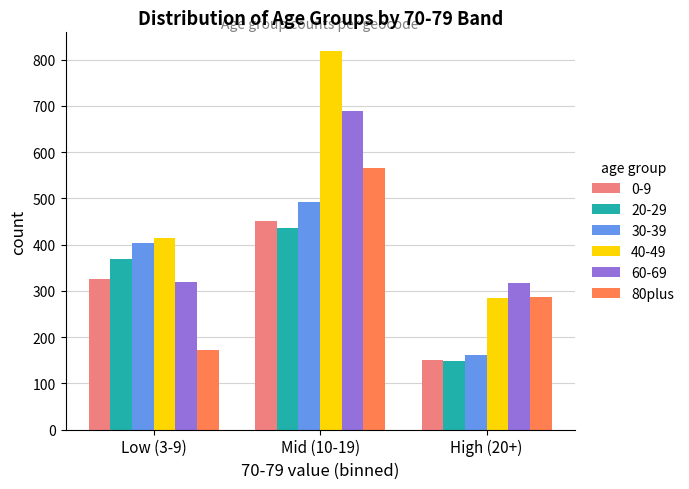

What is the minimum value shown in the chart?

148